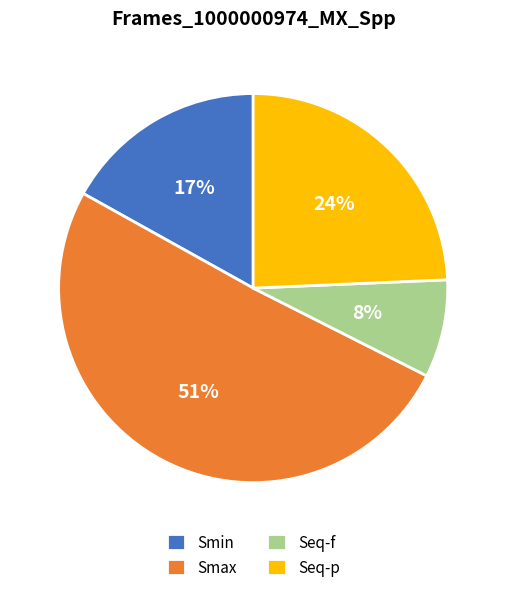

True or false: Smin accounts for 17% of the total.

True